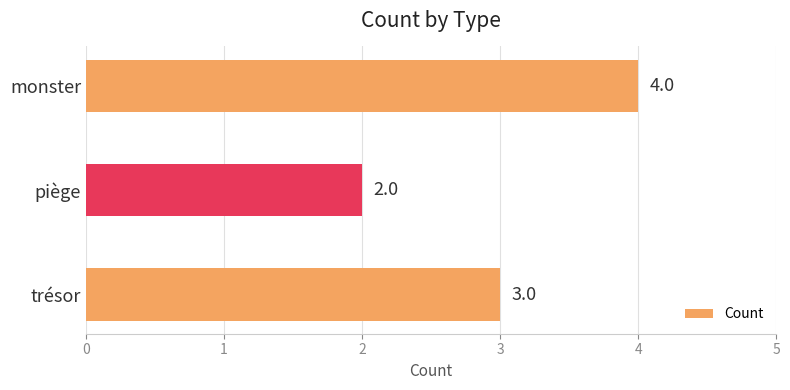

List the labels in order of value, largest first.

monster, trésor, piège